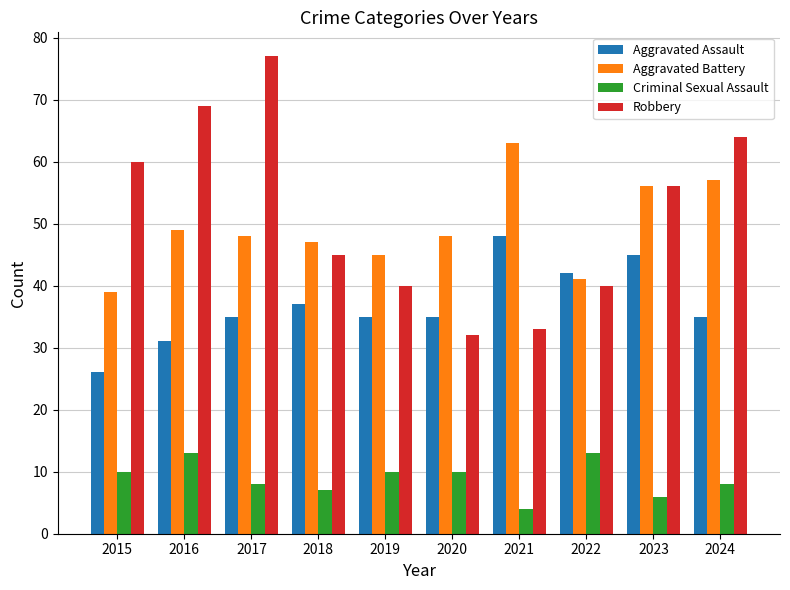

What is the difference between the highest and lowest values at 2015?

50